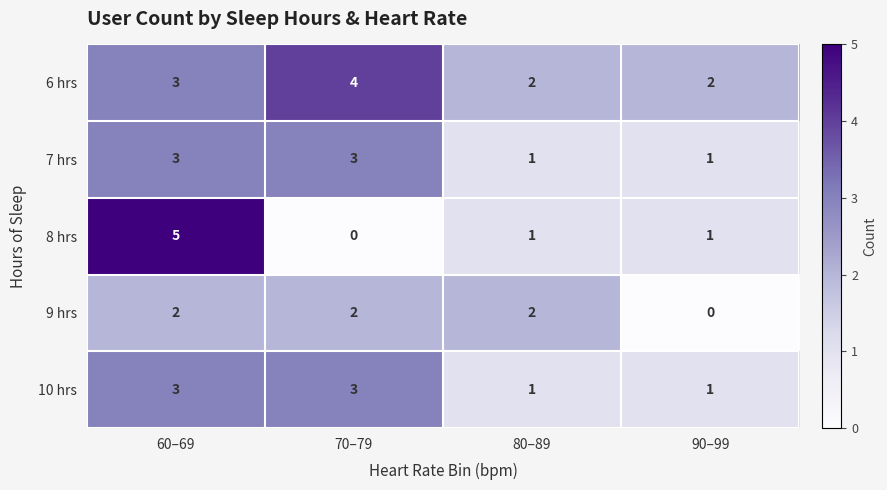

What is the sum of all 10 hrs values?

8